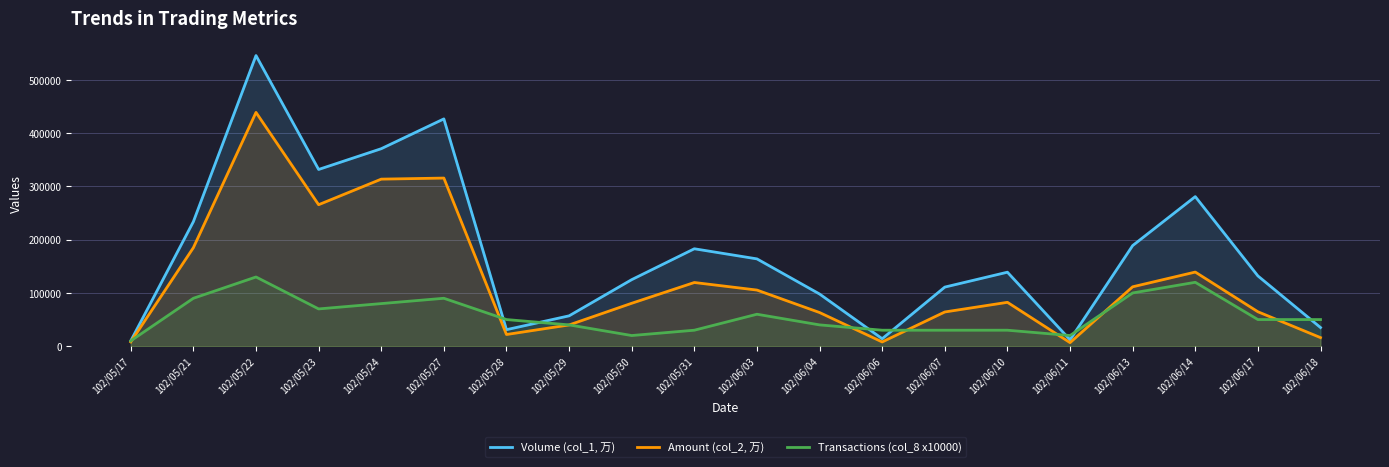

What is the spread (max minus min) of values at 102/05/17?

2000